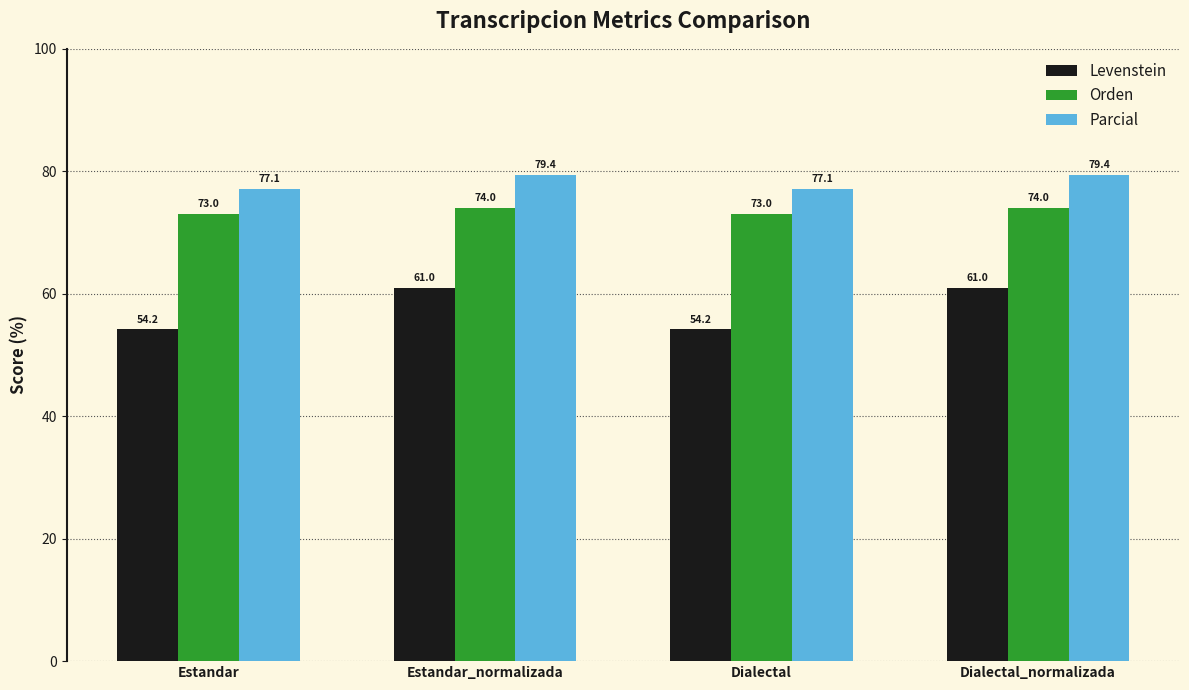

Is it true that Levenstein equals 54.2 at Estandar?

True